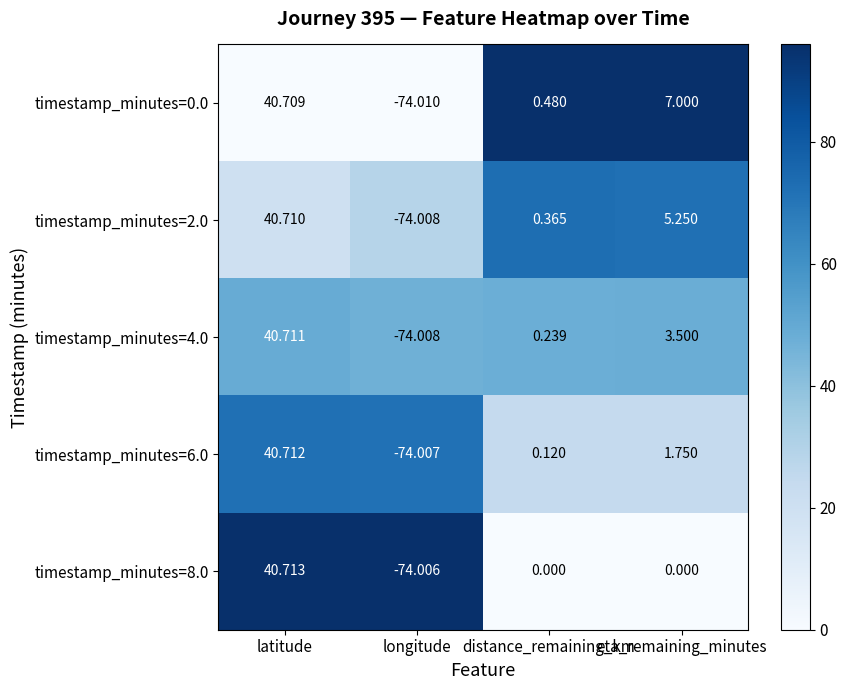

At which label is timestamp_minutes=6.0 closest to -16?

distance_remaining_km